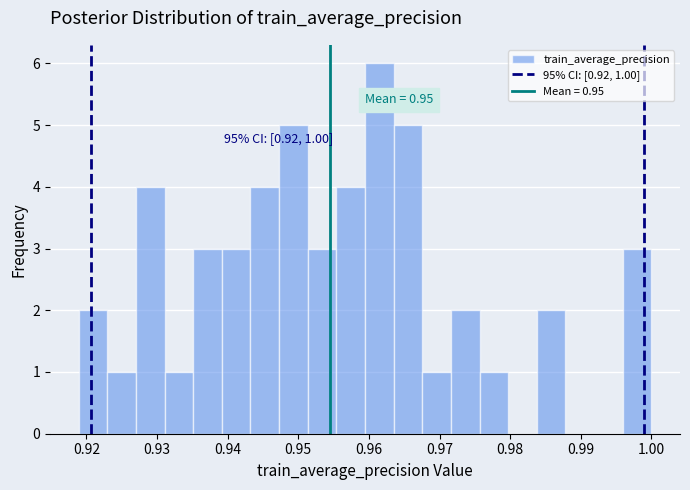

Which range on the x-axis has the tallest bar?

0.959 to 0.964